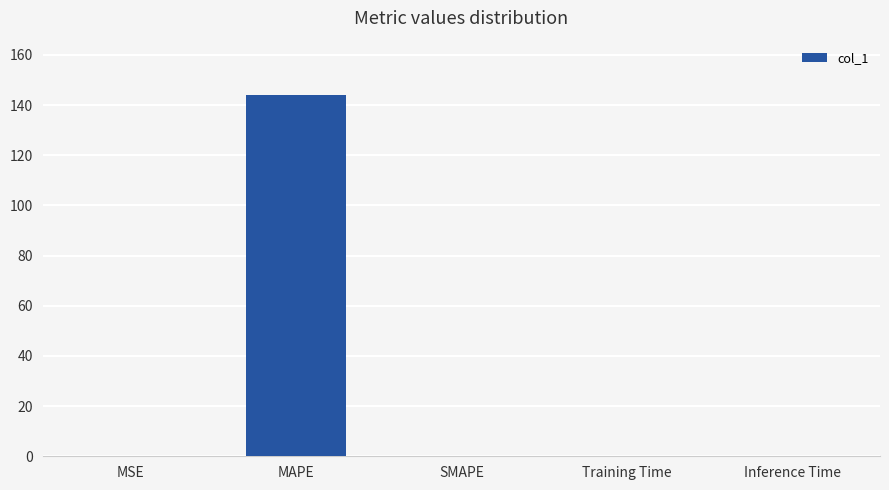

How many data points does each series have?

5